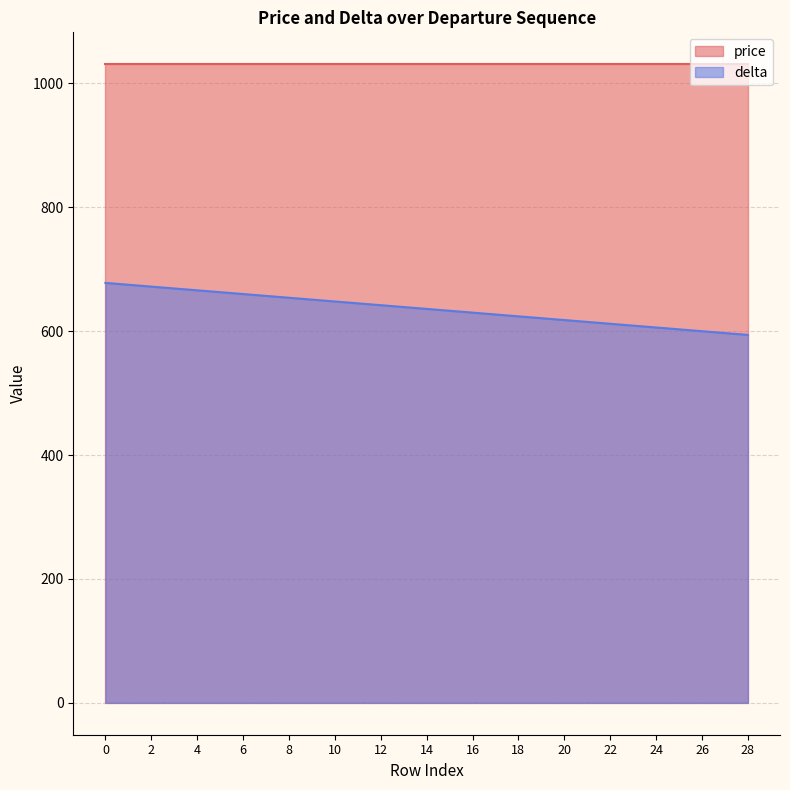

List the labels in order of value, largest first.

0, 2, 4, 6, 8, 10, 12, 14, 16, 18, 20, 22, 24, 26, 28